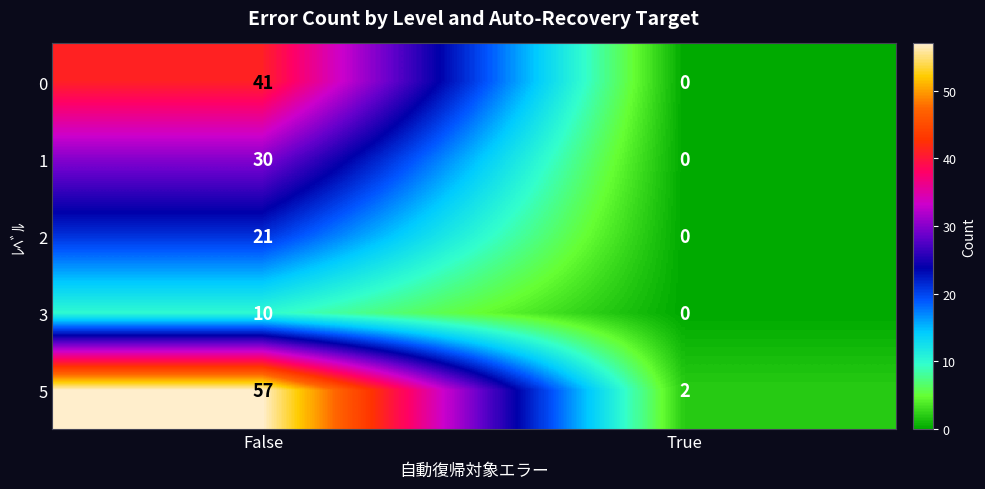

What is the sum of the 2 values at True and False?

21